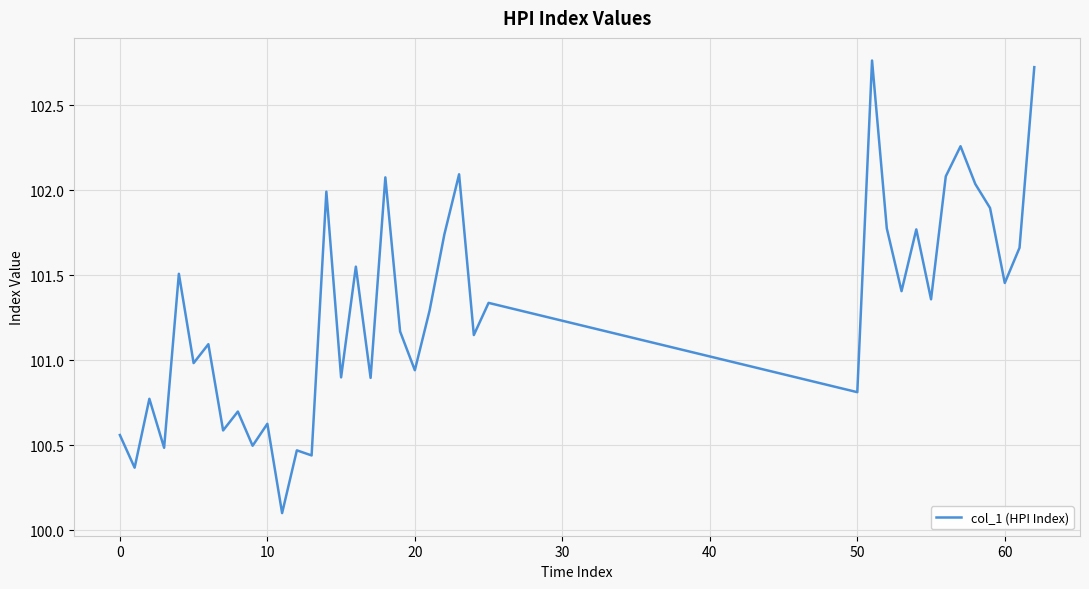

What is the minimum value shown in the chart?

100.1